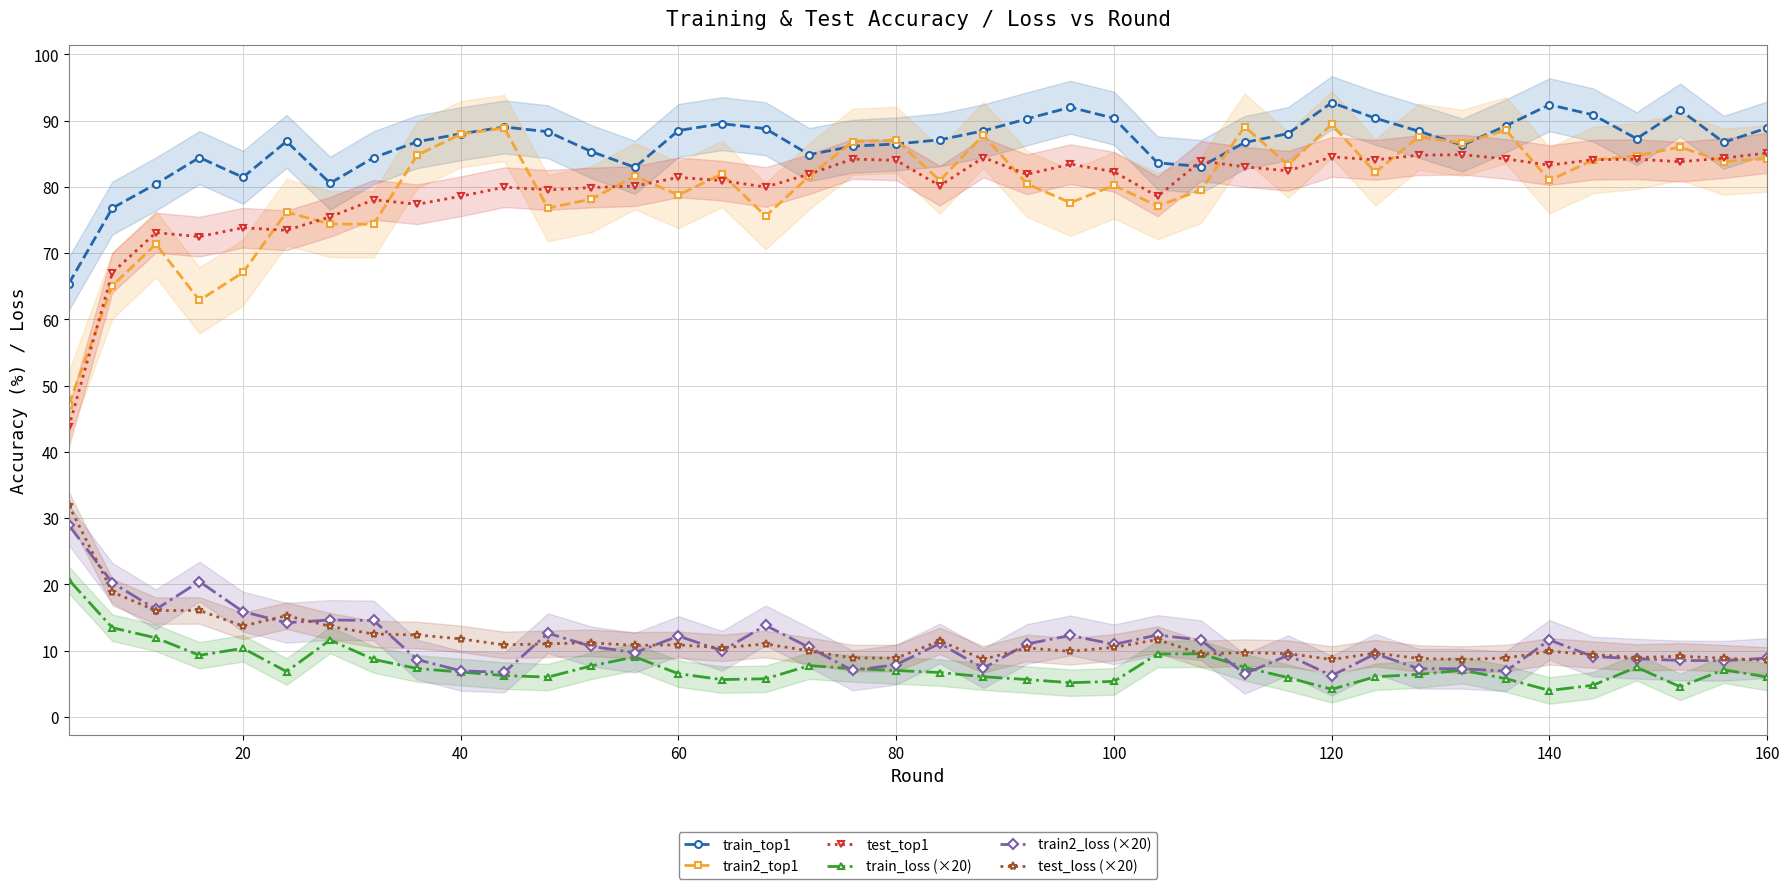

What are all the series names shown in the legend?

train_top1, train2_top1, test_top1, train_loss (×20), train2_loss (×20), test_loss (×20)